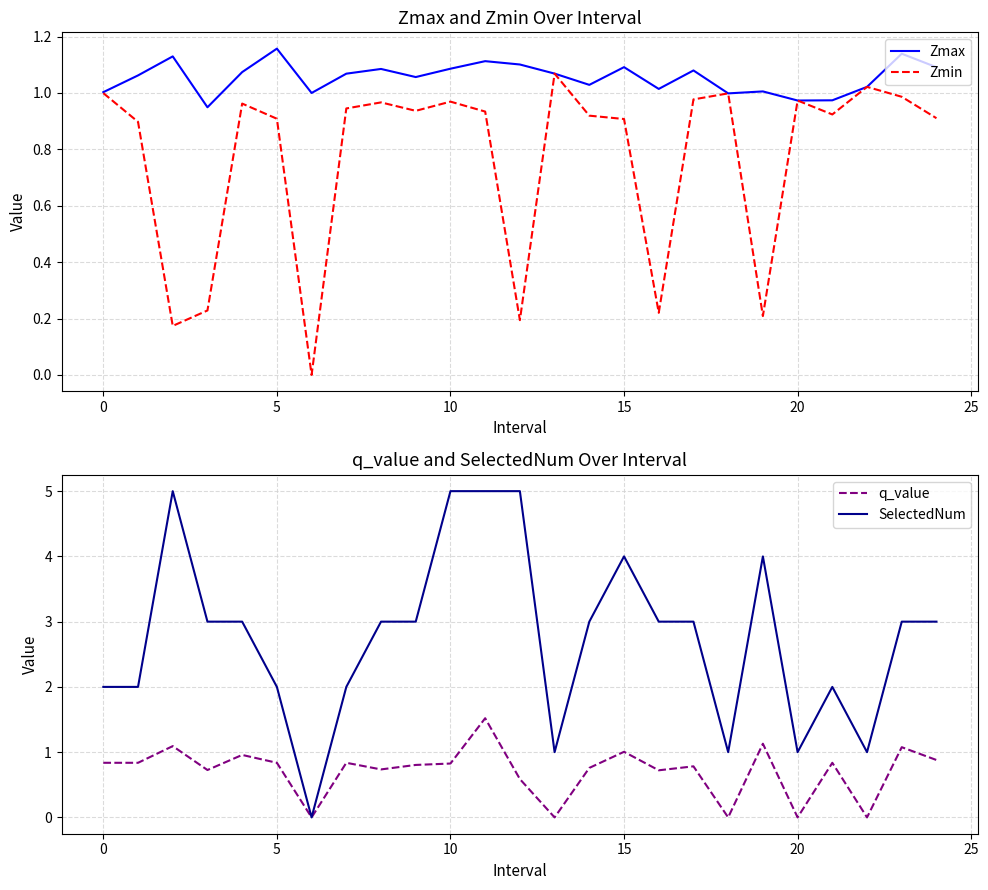

How many categories are shown in the chart?

25